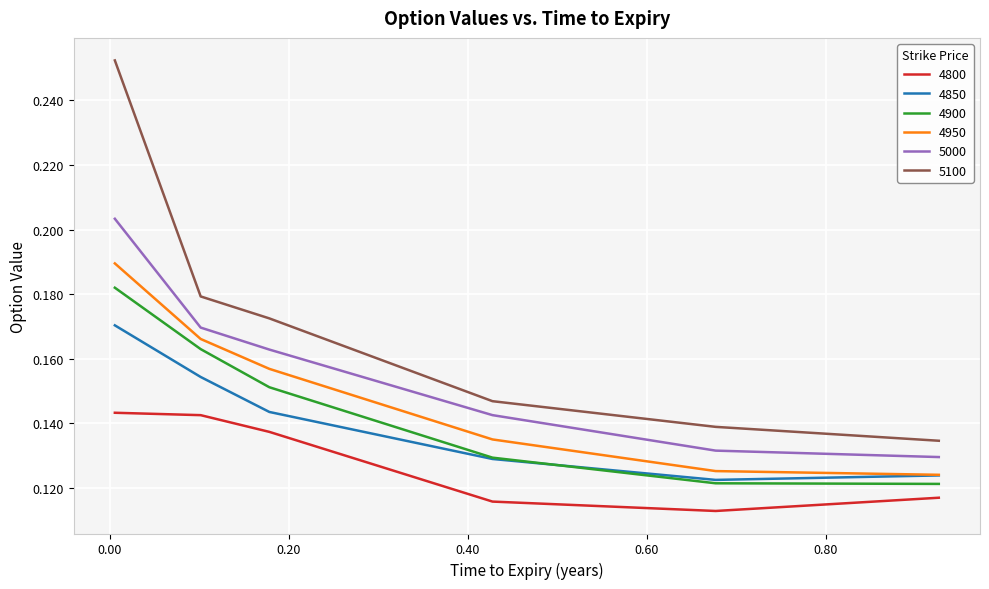

List the series in order of their peak value, highest first.

5100, 5000, 4950, 4900, 4850, 4800